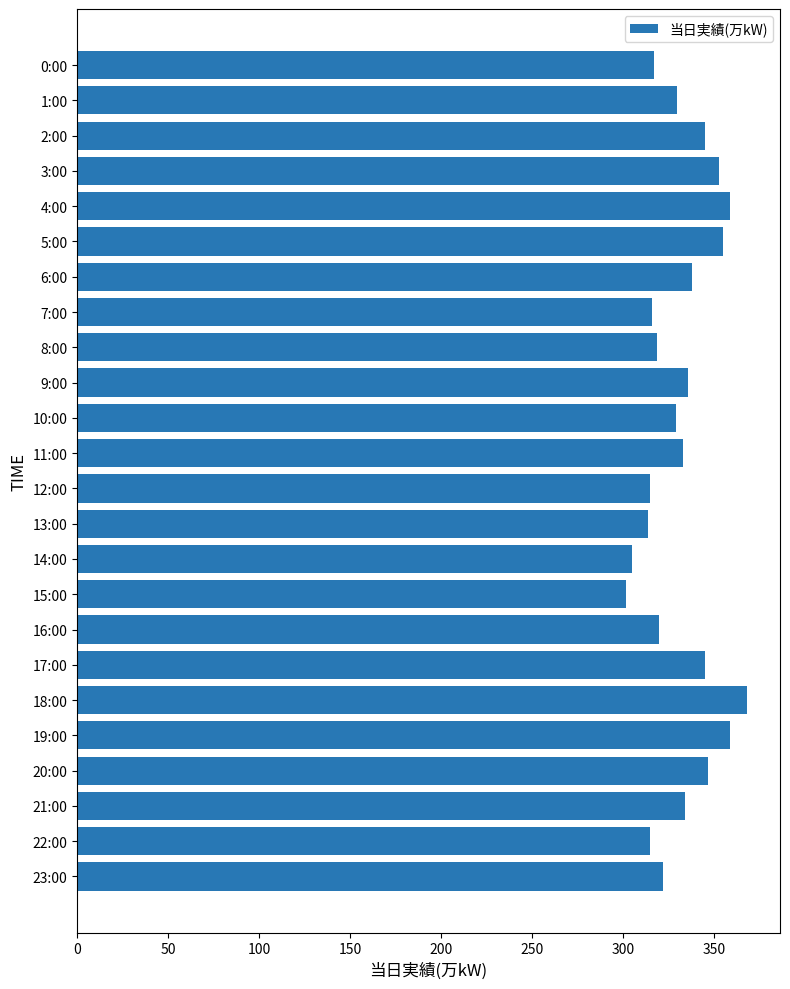

What is the ratio of the value at 1:00 to the value at 14:00?

1.1